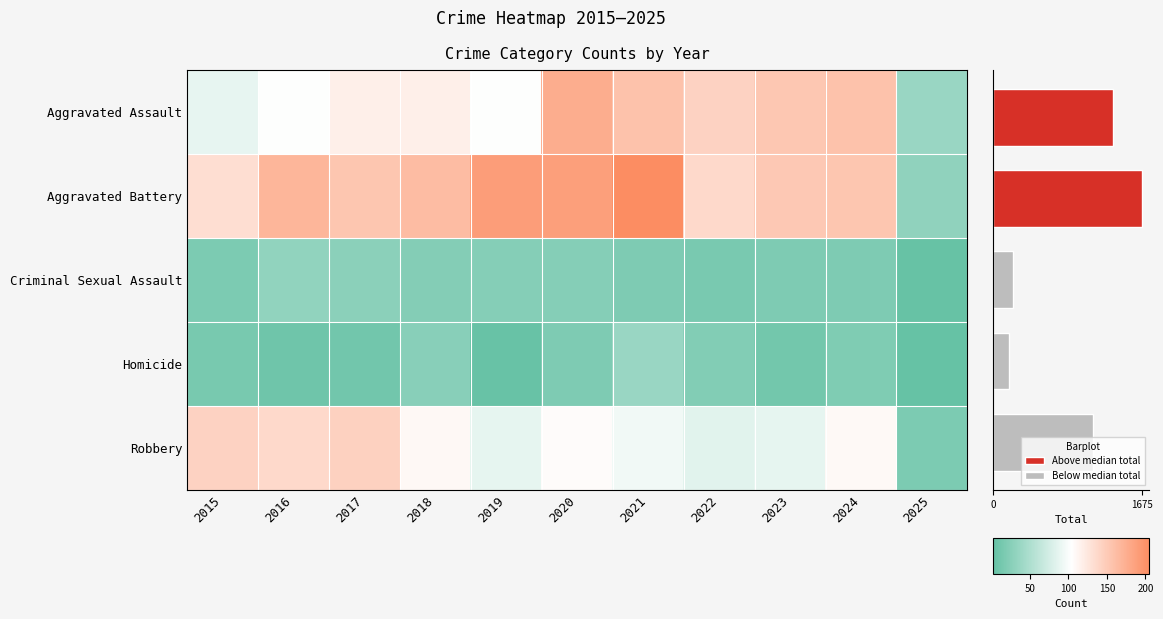

True or false: Aggravated Battery has a value of 256 at 2023.

False